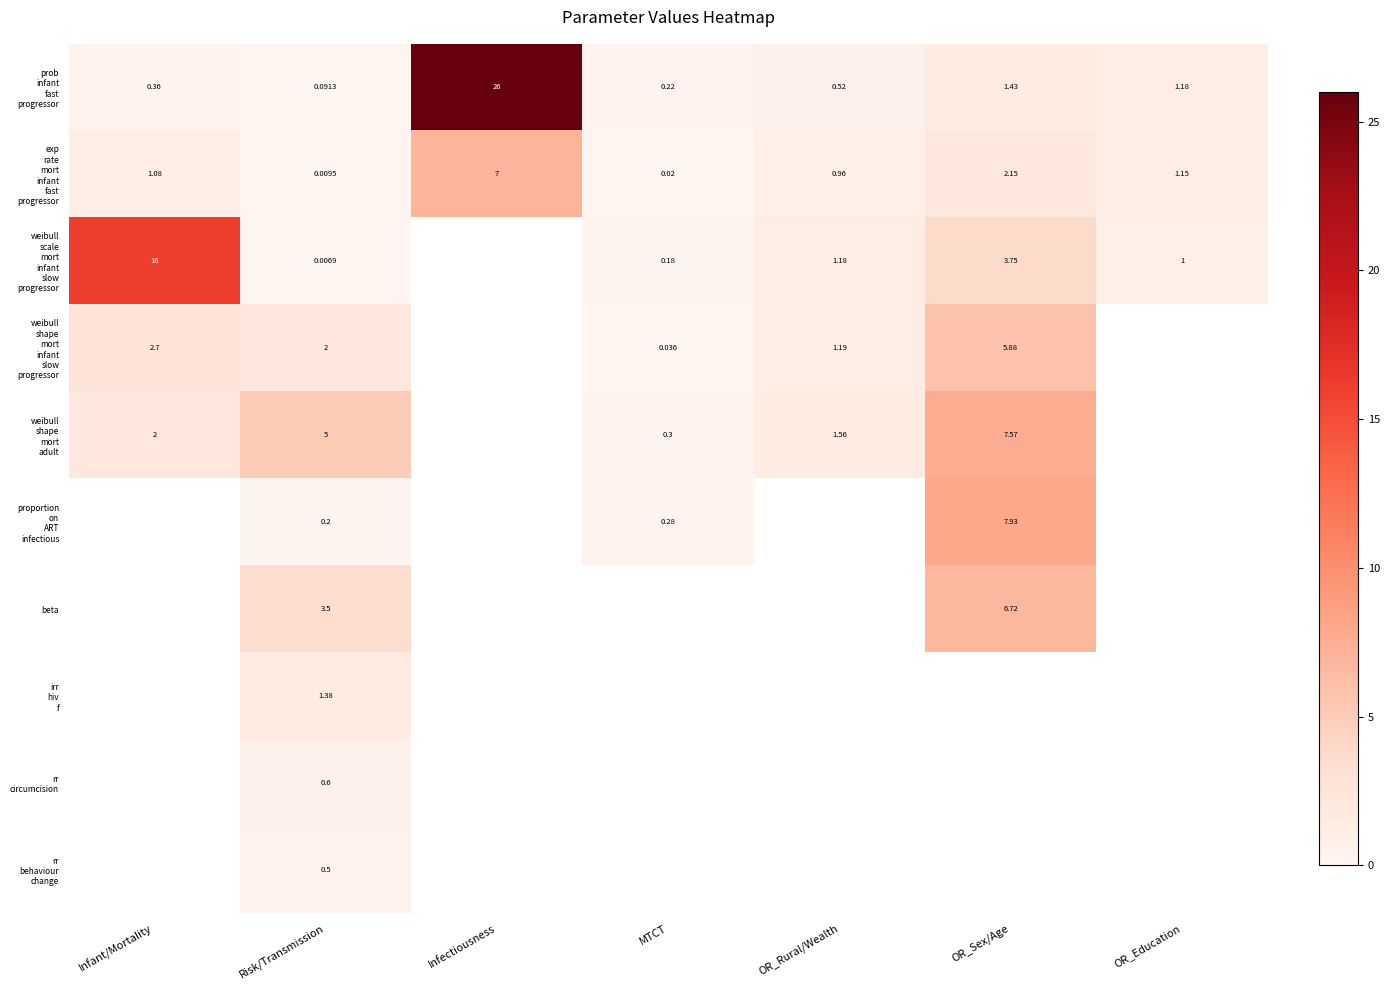

Which category has the lowest value in the prob infant fast progressor series?

Risk/Transmission